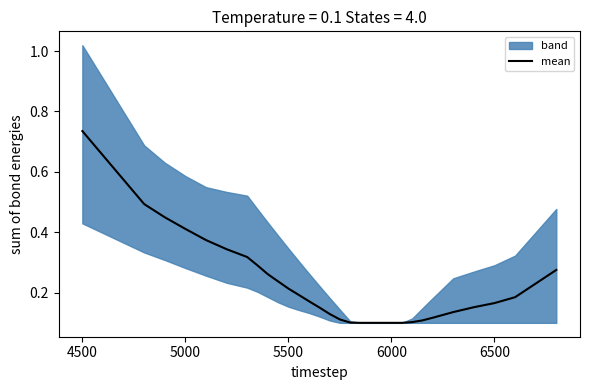

Which category has the highest value in the mean series?

4500